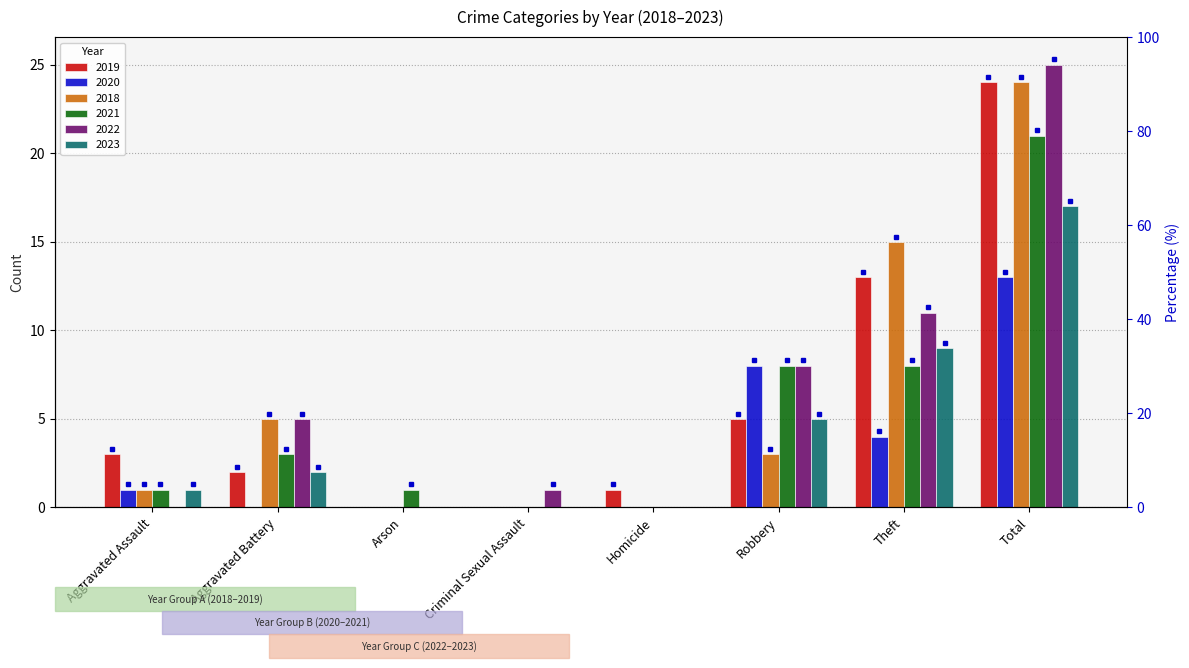

Count the number of categories in the chart.

8